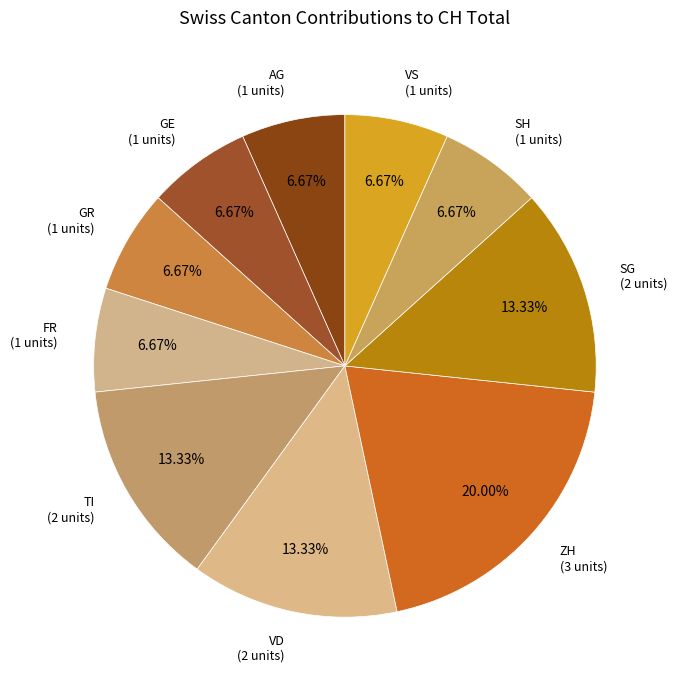

Approximately how many times larger is the value at SH (1 units) compared to ZH (3 units)?

0.3